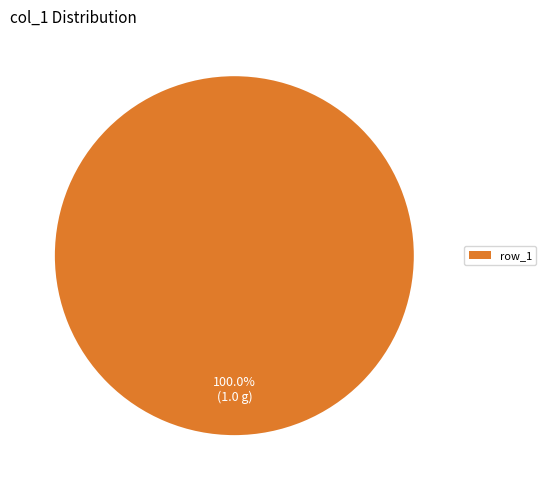

Rank the categories by value from highest to lowest.

row_1